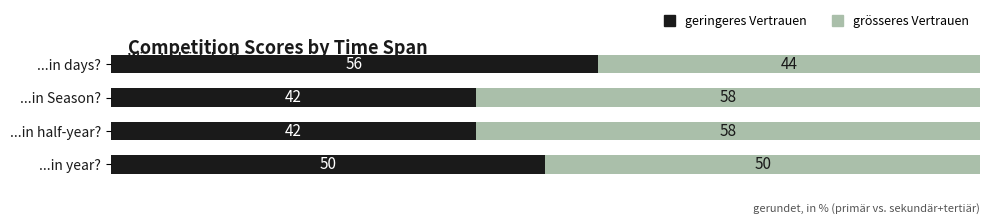

What is the difference between the maximum and second lowest values in the geringeres Vertrauen series?

14